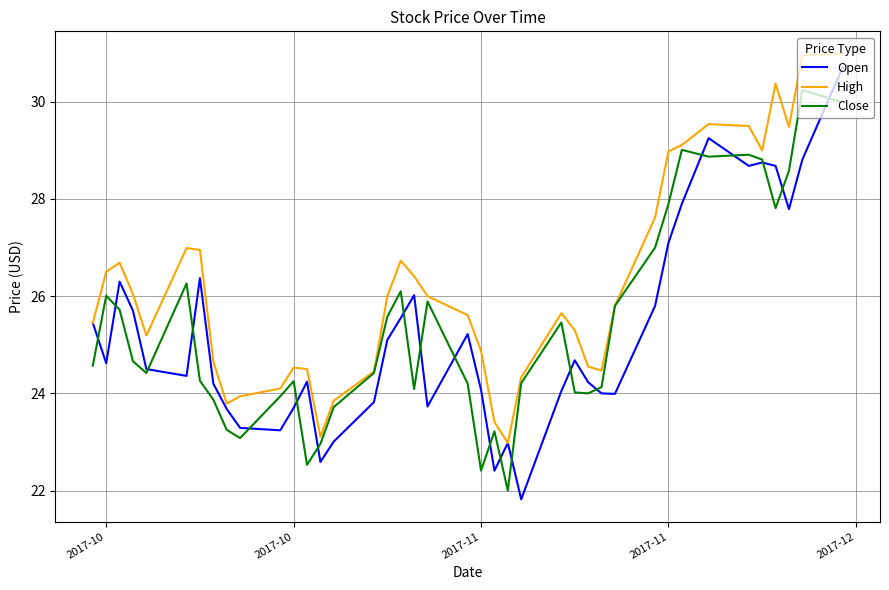

Which series has the largest total across all categories?

High